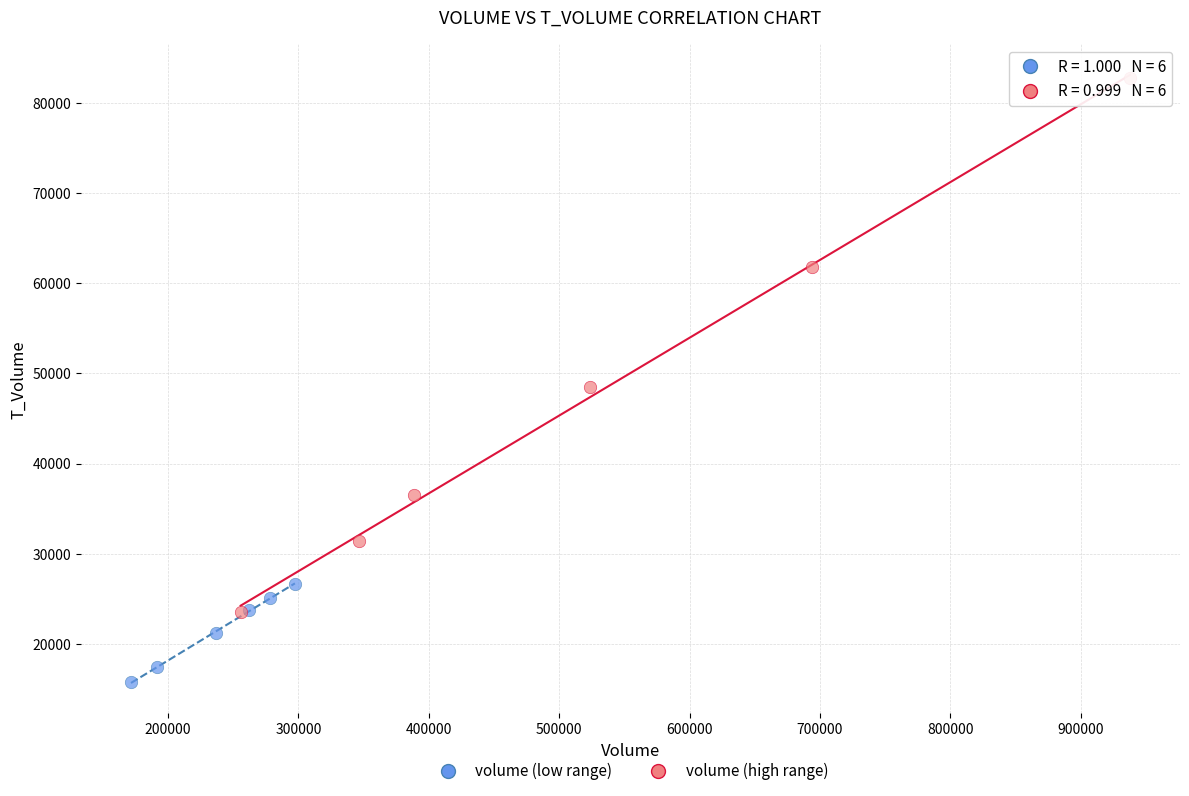

What are all the series names shown in the legend?

volume (low range), volume (high range)